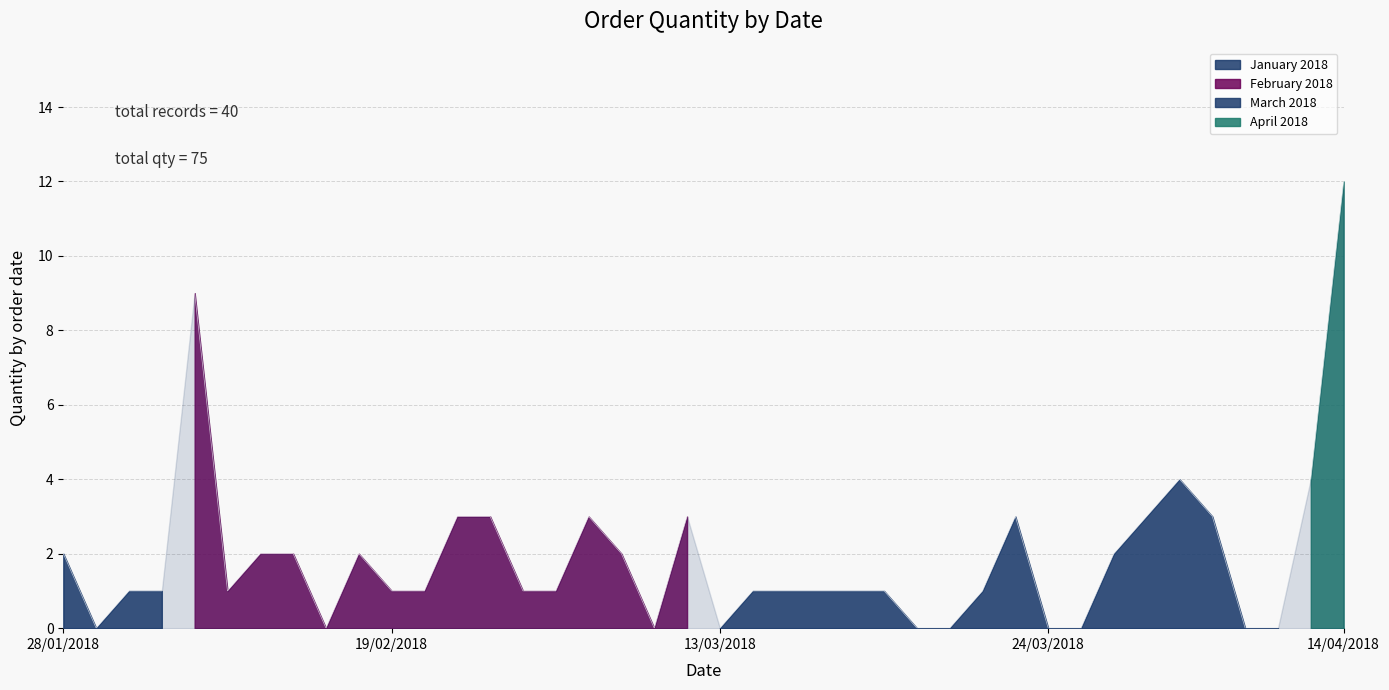

What is the greatest value displayed?

12